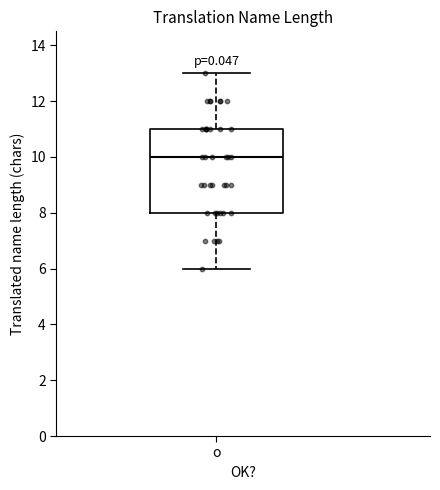

Where is the lower edge of the box for o on the y-axis? The values are not printed on the chart, so give them approximately, as read against the axis.

8